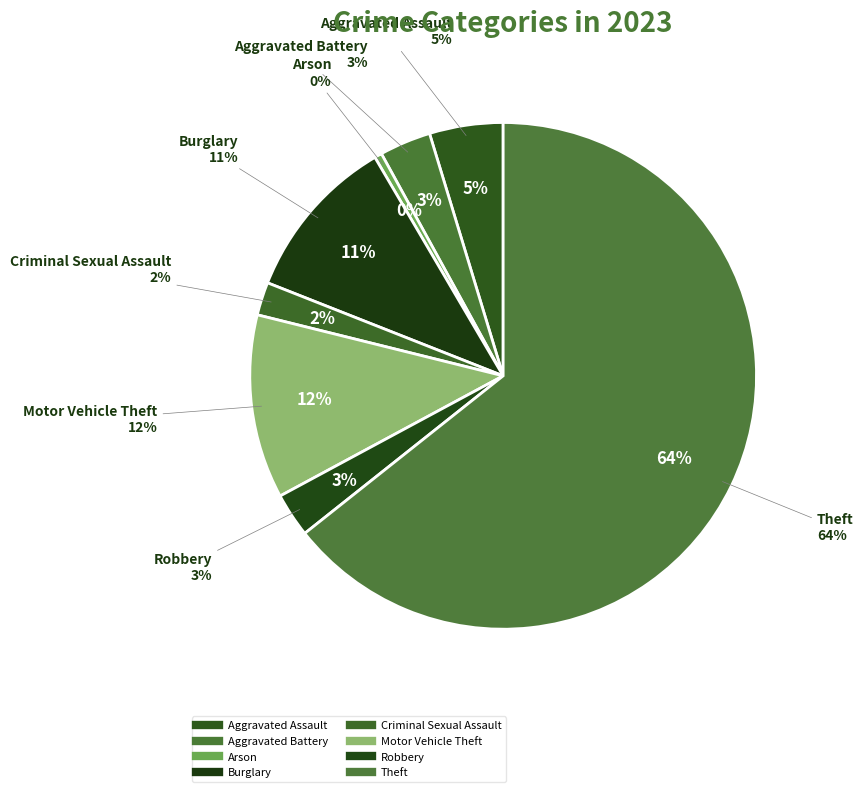

To the nearest percent, what portion does Theft represent?

64%